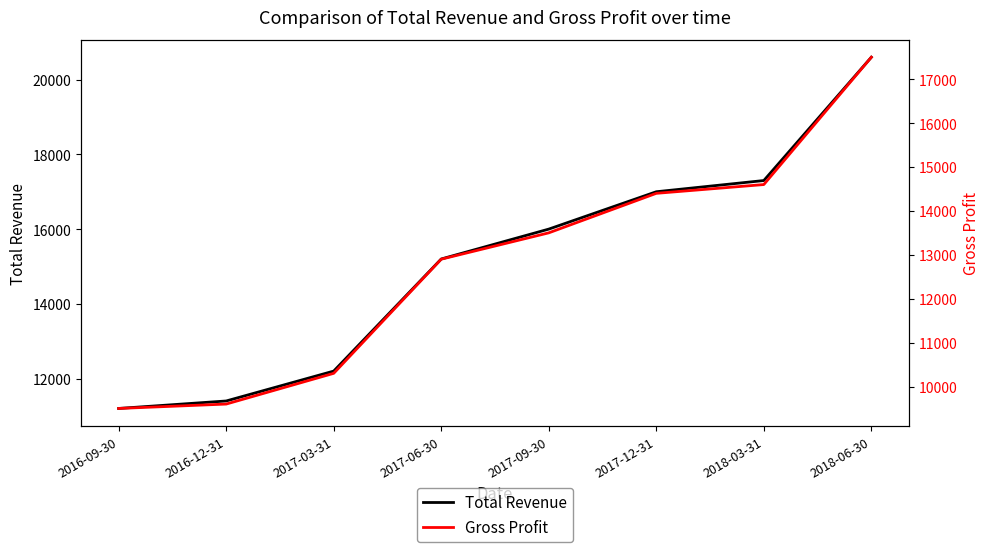

Count the number of categories in the chart.

8